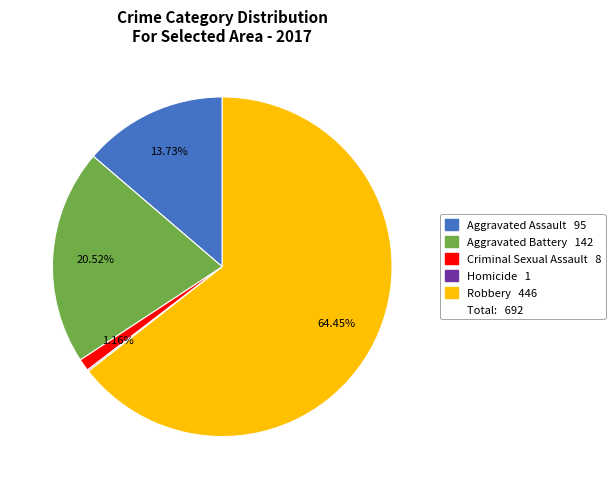

Is there any slice that represents more than half of the pie?

Yes